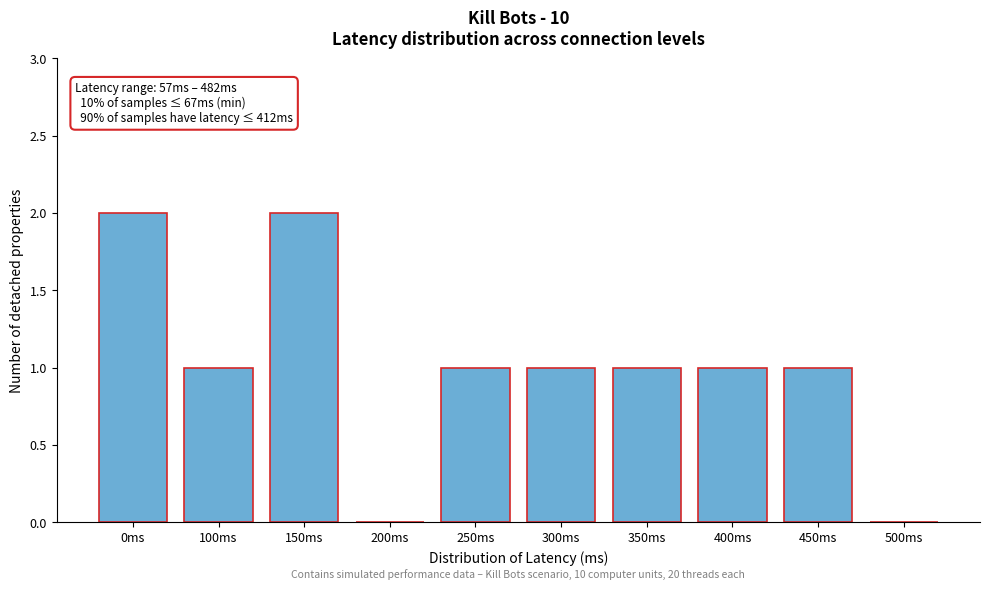

Reading right to left, transcribe all the data shown in this chart.

500ms=0	450ms=1	400ms=1	350ms=1	300ms=1	250ms=1	200ms=0	150ms=2	100ms=1	0ms=2